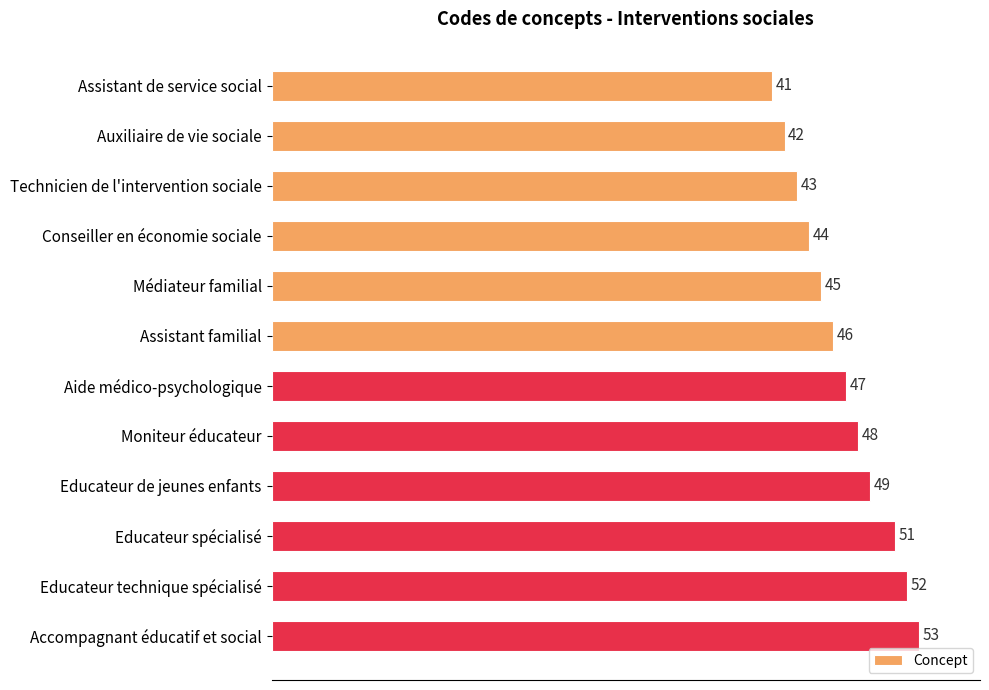

How many series are shown in this chart?

1